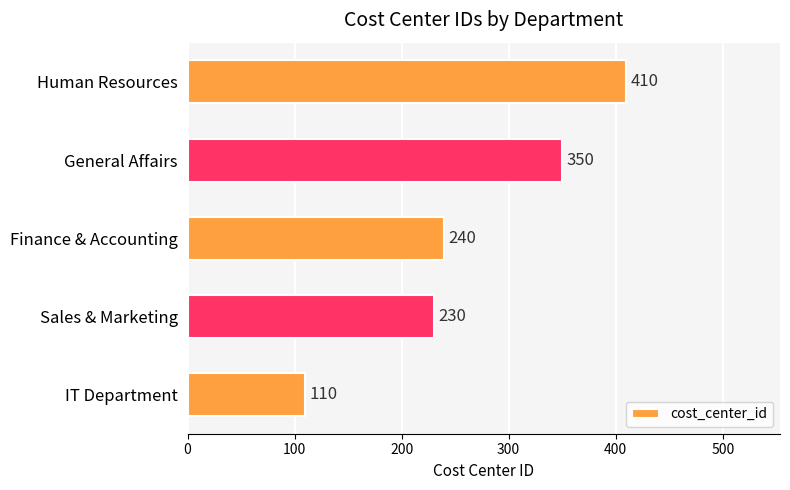

What is the change in value from Finance & Accounting to Human Resources?

+170